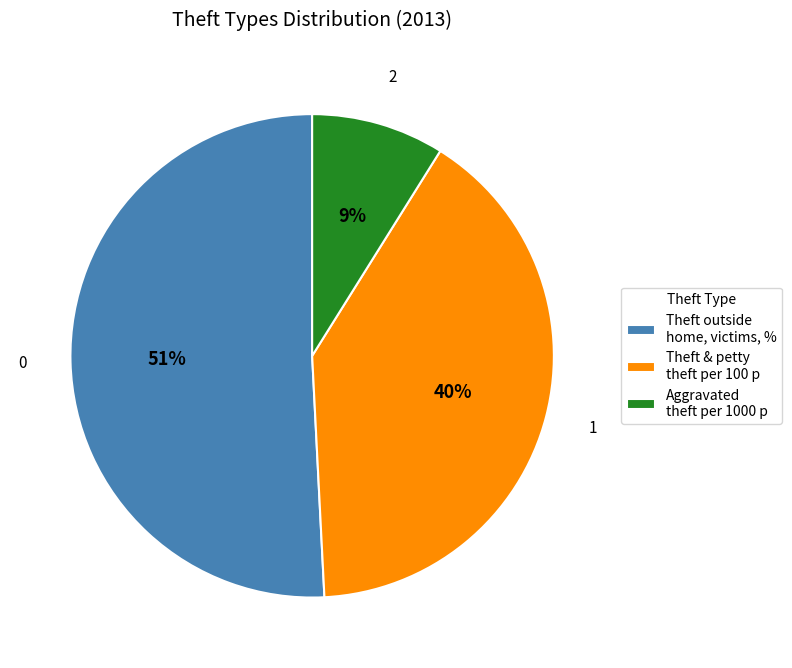

Combined, do Theft & petty theft per 100 p and Aggravated theft per 1000 p account for over 50%?

No